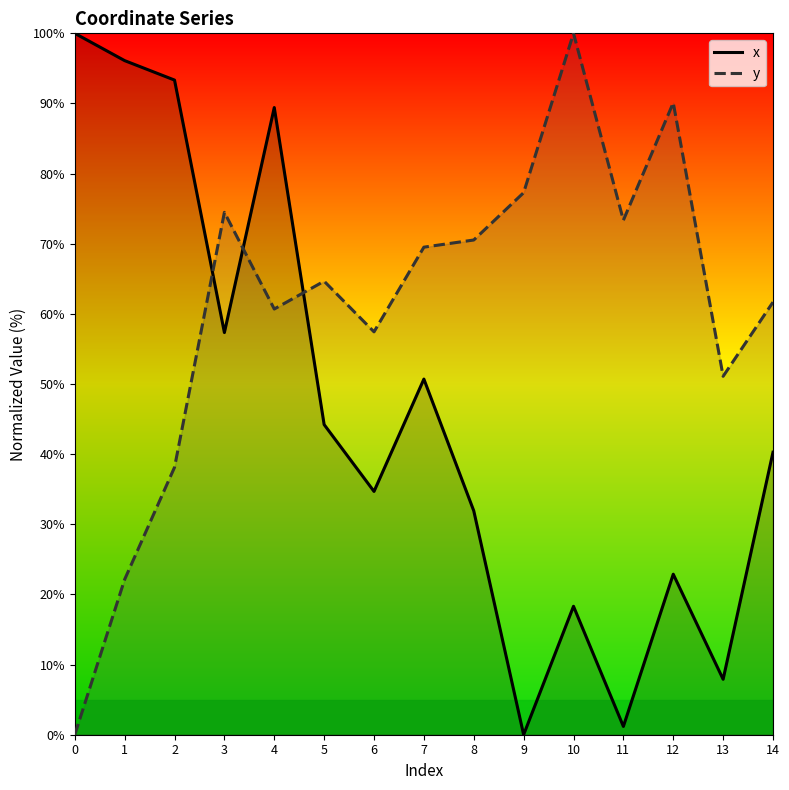

What is the difference between the maximum and minimum values in the y series?

100.0